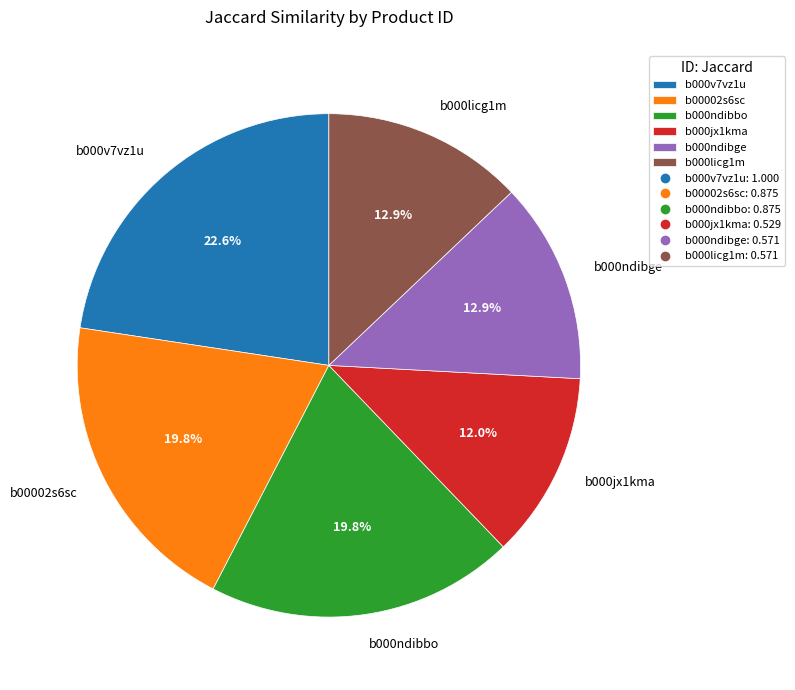

Which has a higher value, b000v7vz1u or b000jx1kma?

b000v7vz1u